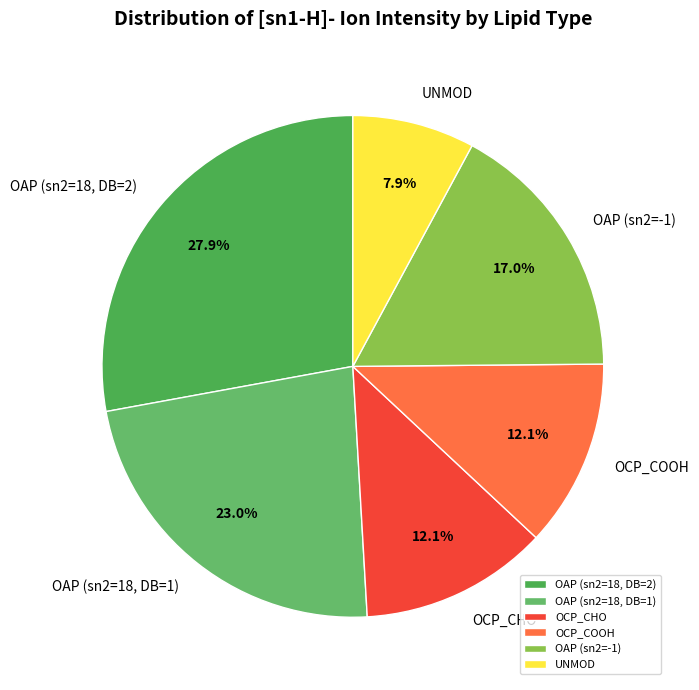

Does any single category account for the majority?

No